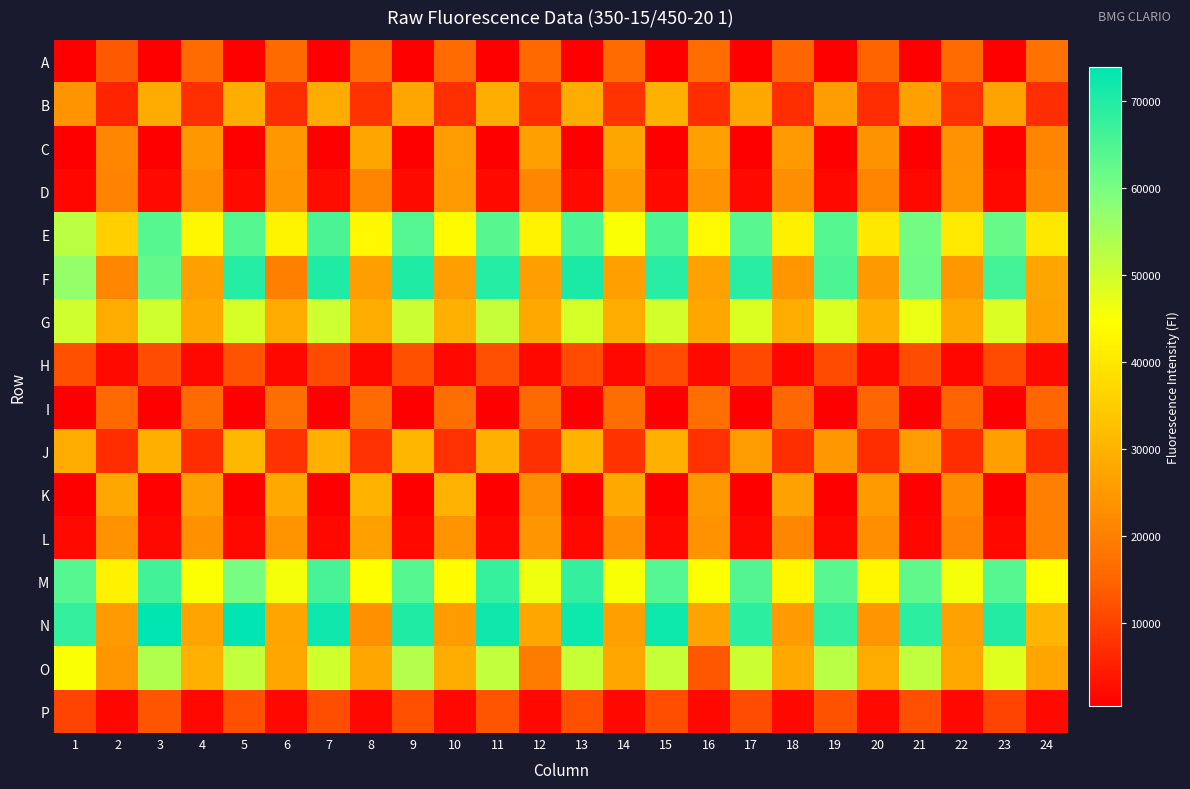

How many data points does each series have?

24